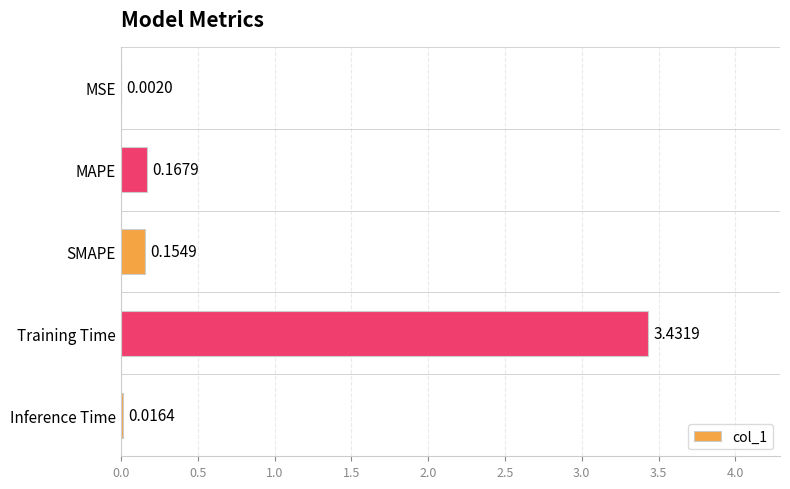

At which category does the chart reach its peak across all series?

Training Time